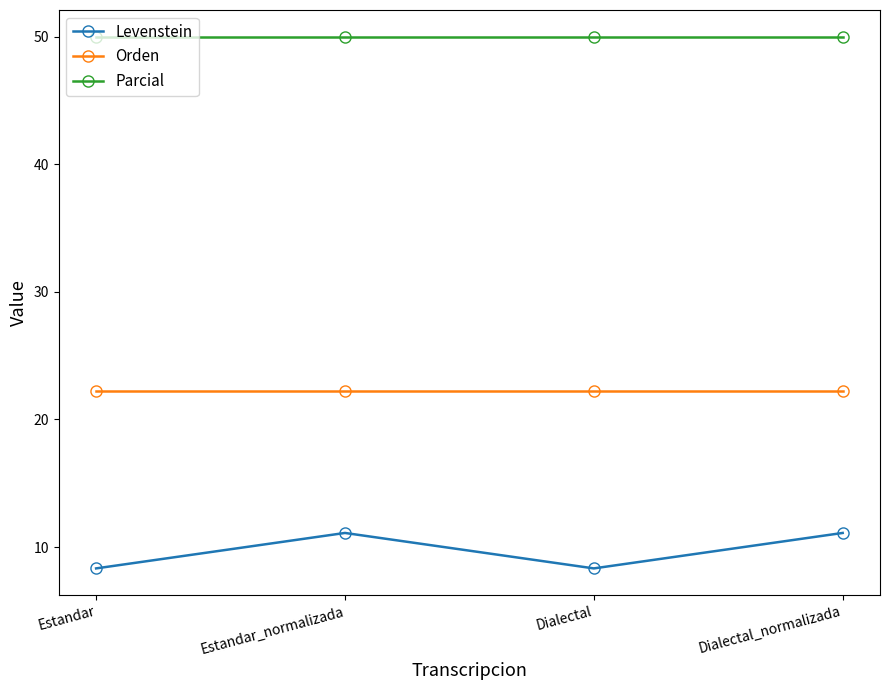

What is the label of the 2nd point from the left?

Estandar_normalizada